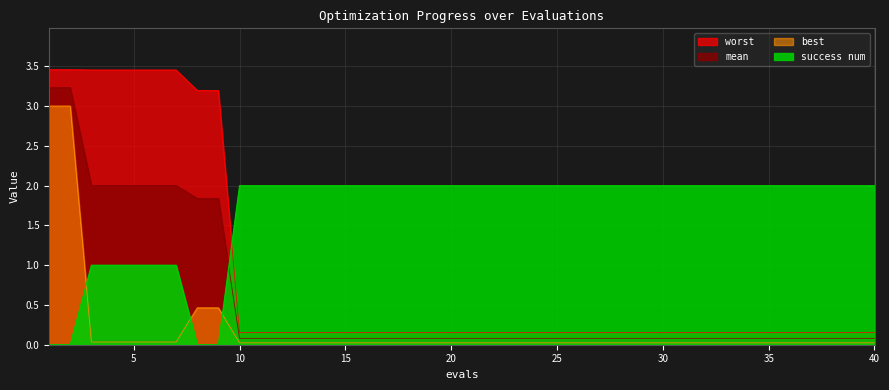

Reading right to left, transcribe all the data shown in this chart.

mean: 40=0.1	39=0.1	38=0.1	37=0.1	36=0.1	35=0.1	34=0.1	33=0.1	32=0.1	31=0.1	30=0.1	29=0.1	28=0.1	27=0.1	26=0.1	25=0.1	24=0.1	23=0.1	22=0.1	21=0.1	20=0.1	19=0.1	18=0.1	17=0.1	16=0.1	15=0.1	14=0.1	13=0.1	12=0.1	11=0.1	10=0.1	9=1.8	8=1.8	7=2.0	6=2.0	5=2.0	4=2.0	3=2.0	2=3.2	1=3.2
best: 40=0.0	39=0.0	38=0.0	37=0.0	36=0.0	35=0.0	34=0.0	33=0.0	32=0.0	31=0.0	30=0.0	29=0.0	28=0.0	27=0.0	26=0.0	25=0.0	24=0.0	23=0.0	22=0.0	21=0.0	20=0.0	19=0.0	18=0.0	17=0.0	16=0.0	15=0.0	14=0.0	13=0.0	12=0.0	11=0.0	10=0.0	9=0.5	8=0.5	7=0.0	6=0.0	5=0.0	4=0.0	3=0.0	2=3.0	1=3.0
worst: 40=0.2	39=0.2	38=0.2	37=0.2	36=0.2	35=0.2	34=0.2	33=0.2	32=0.2	31=0.2	30=0.2	29=0.2	28=0.2	27=0.2	26=0.2	25=0.2	24=0.2	23=0.2	22=0.2	21=0.2	20=0.2	19=0.2	18=0.2	17=0.2	16=0.2	15=0.2	14=0.2	13=0.2	12=0.2	11=0.2	10=0.2	9=3.2	8=3.2	7=3.5	6=3.5	5=3.5	4=3.5	3=3.5	2=3.5	1=3.5
success num: 40=2.0	39=2.0	38=2.0	37=2.0	36=2.0	35=2.0	34=2.0	33=2.0	32=2.0	31=2.0	30=2.0	29=2.0	28=2.0	27=2.0	26=2.0	25=2.0	24=2.0	23=2.0	22=2.0	21=2.0	20=2.0	19=2.0	18=2.0	17=2.0	16=2.0	15=2.0	14=2.0	13=2.0	12=2.0	11=2.0	10=2.0	9=0.0	8=0.0	7=1.0	6=1.0	5=1.0	4=1.0	3=1.0	2=0.0	1=0.0